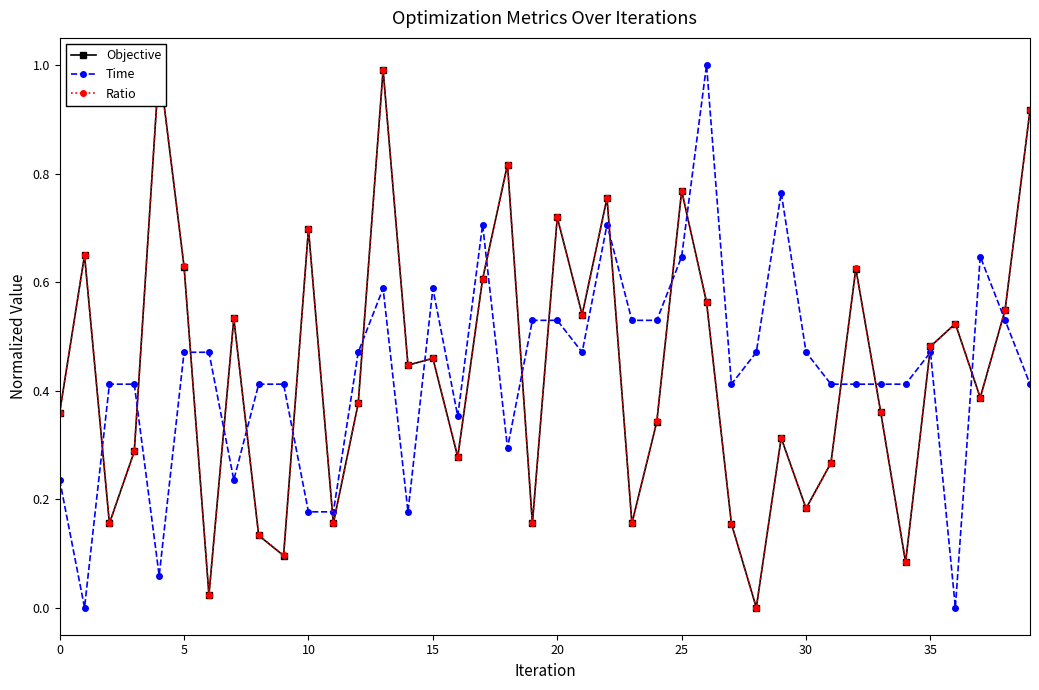

What is the average value of the Ratio series?

0.4